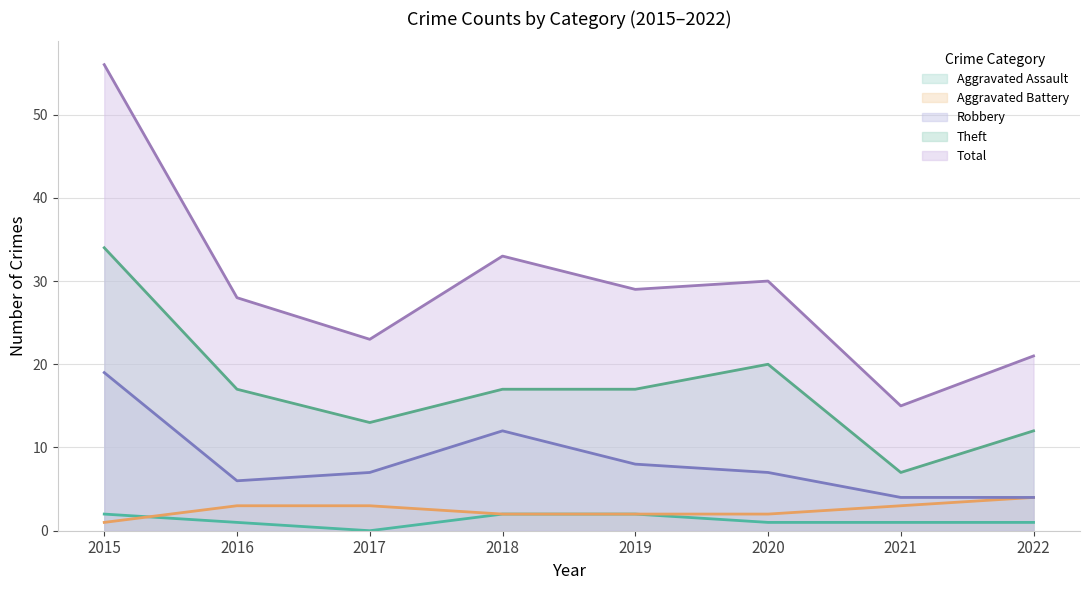

How many values in the Total series are below 29?

4